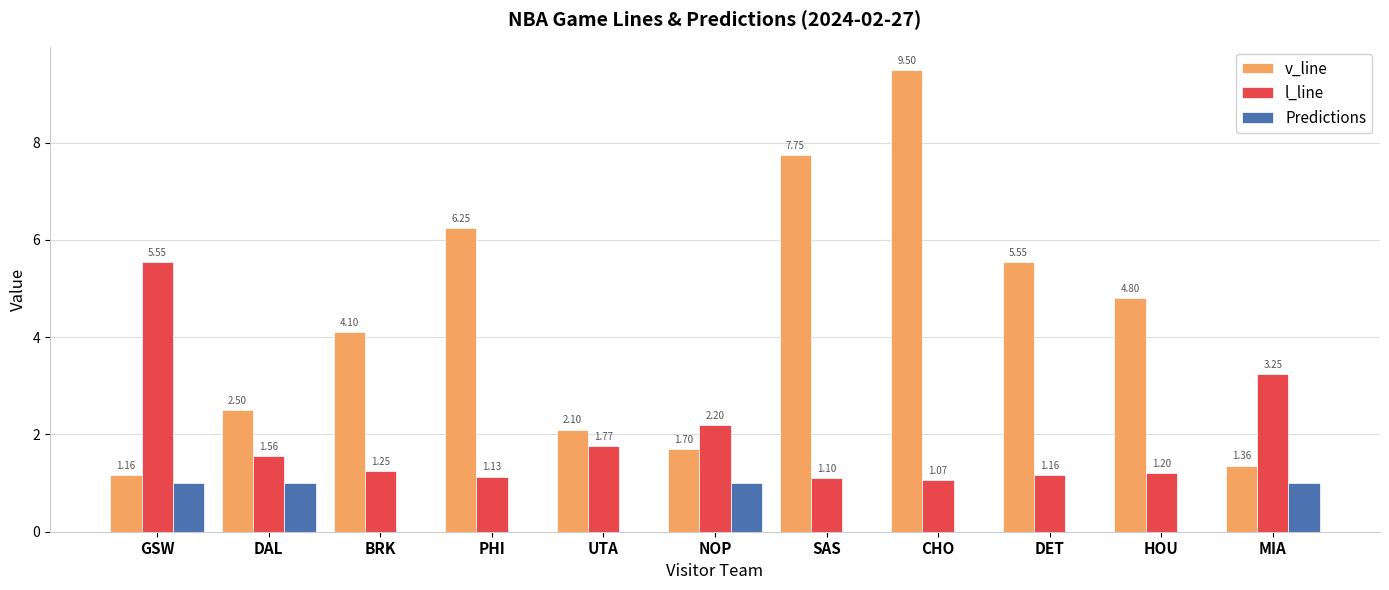

The value of v_line at NOP is 1.7. True or false?

True